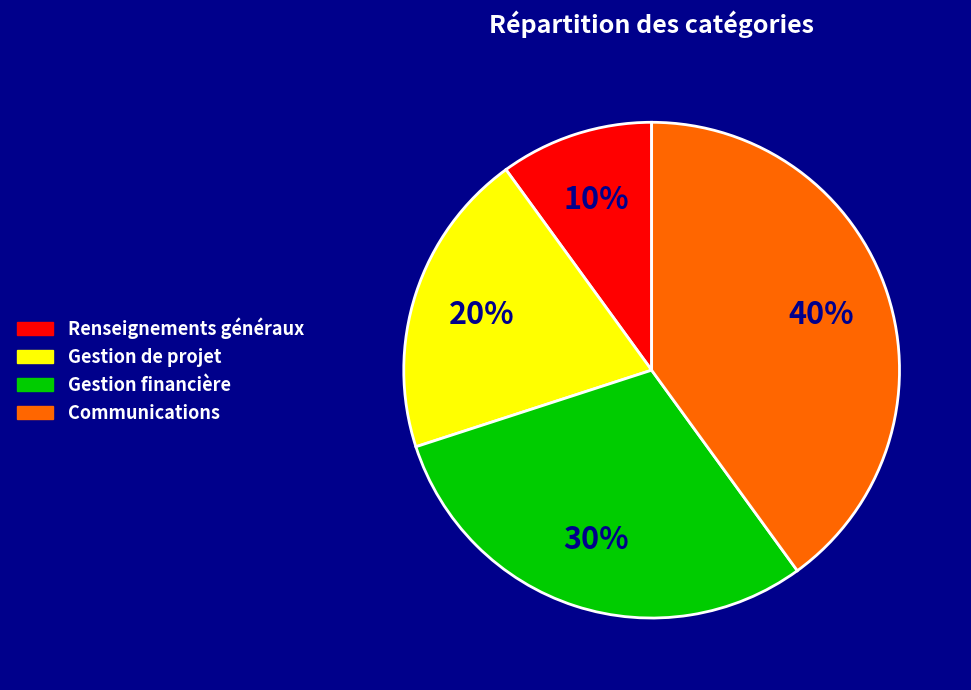

Is the sum of Renseignements généraux and Gestion financière greater than half?

No